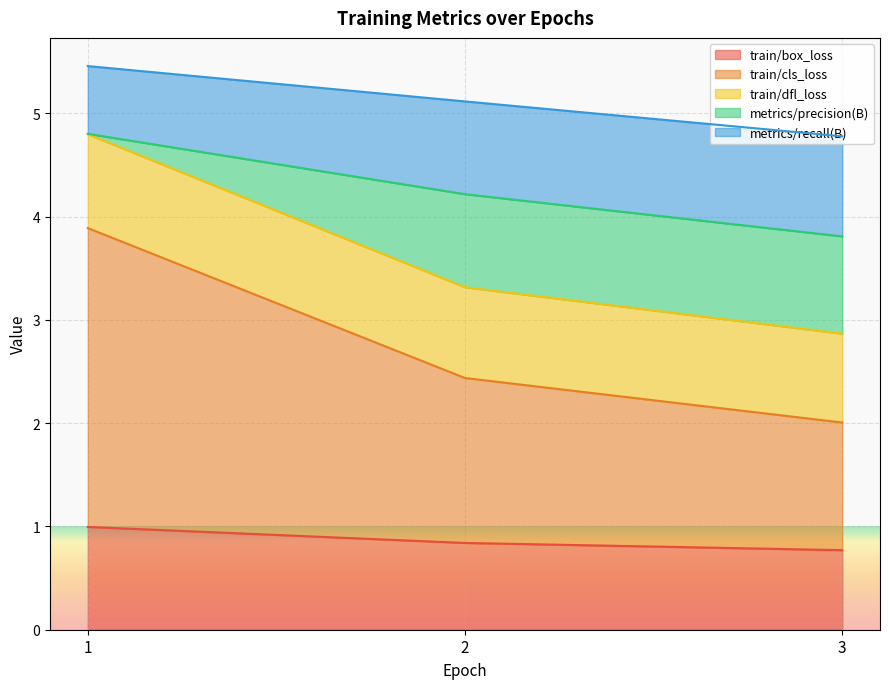

What is the maximum value for train/box_loss?

1.0